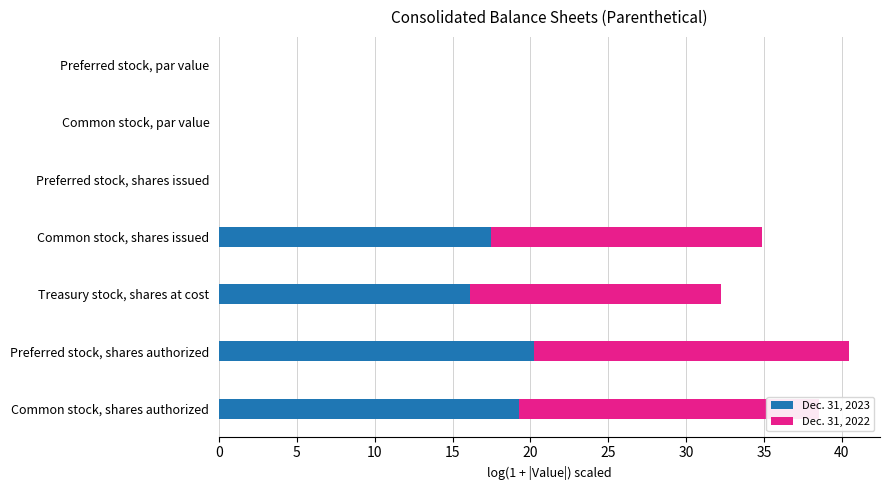

Is it true that Dec. 31, 2023 equals 6.2 at Preferred stock, shares issued?

False